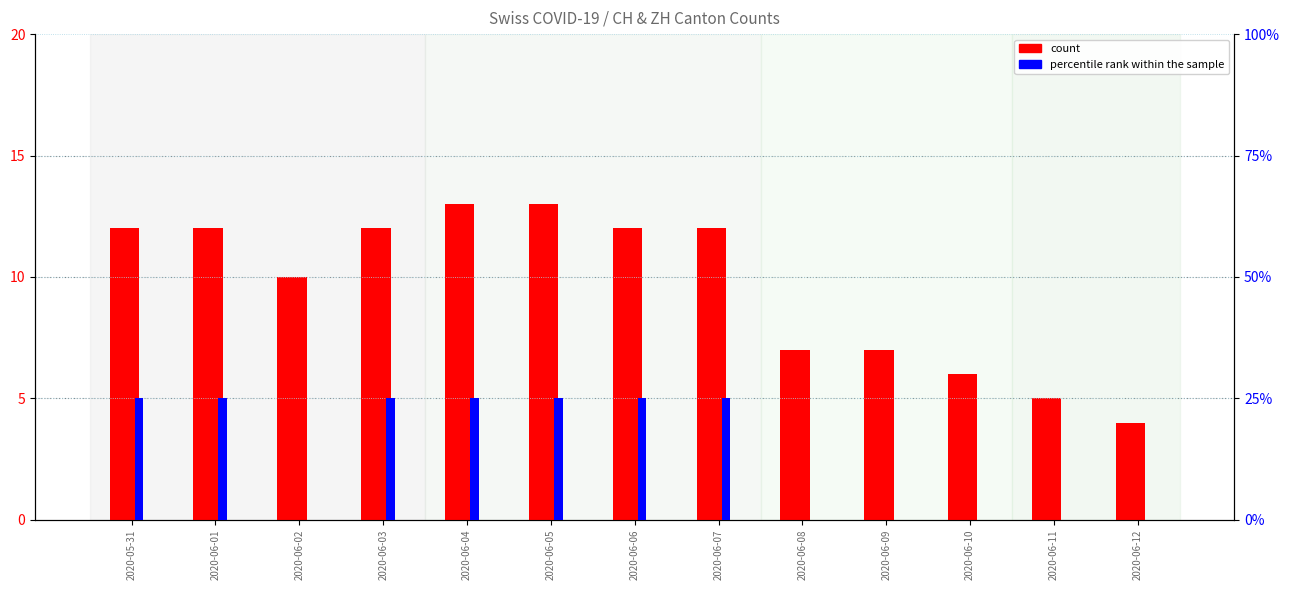

Between 2020-06-08 and 2020-06-10, which is larger?

2020-06-08